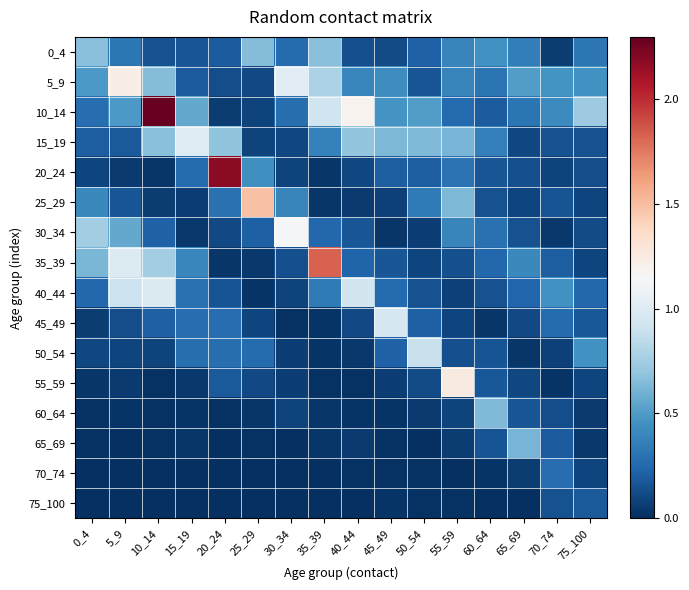

Rank the series by their maximum value, from highest to lowest.

10_14, 20_24, 35_39, 25_29, 55_59, 5_9, 30_34, 15_19, 40_44, 45_49, 50_54, 0_4, 60_64, 65_69, 70_74, 75_100